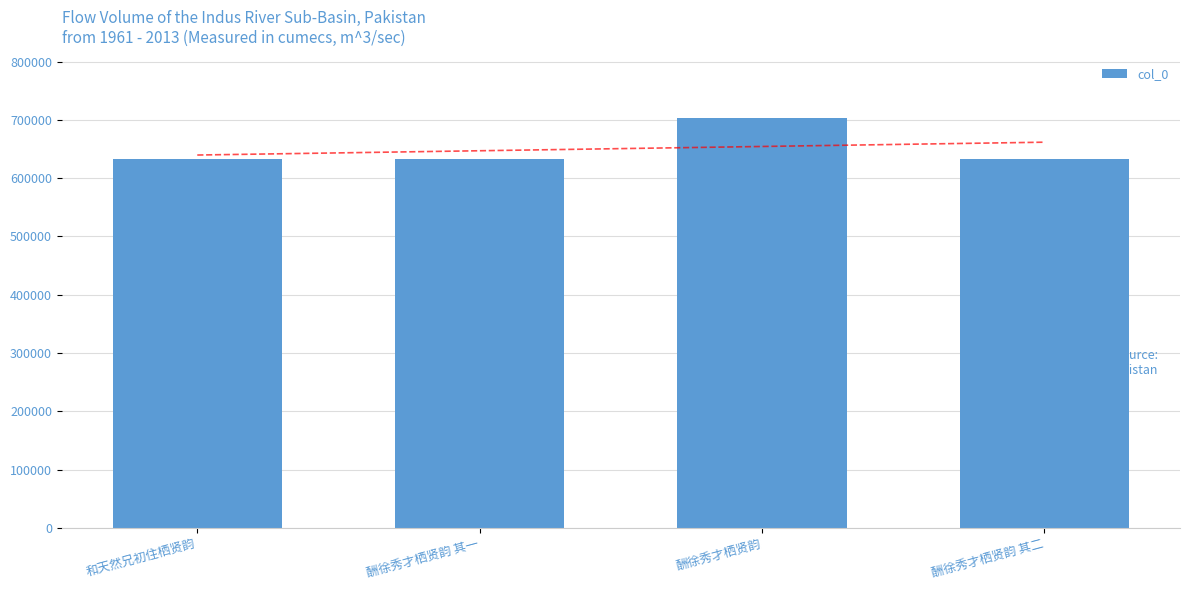

How many categories are shown in the chart?

4